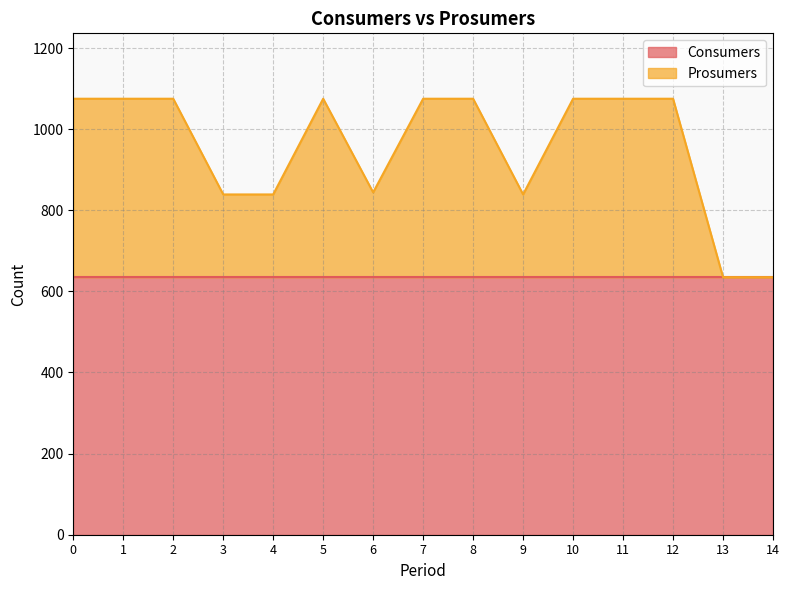

How many points are lower than both their immediate neighbors (excluding endpoints)?

2